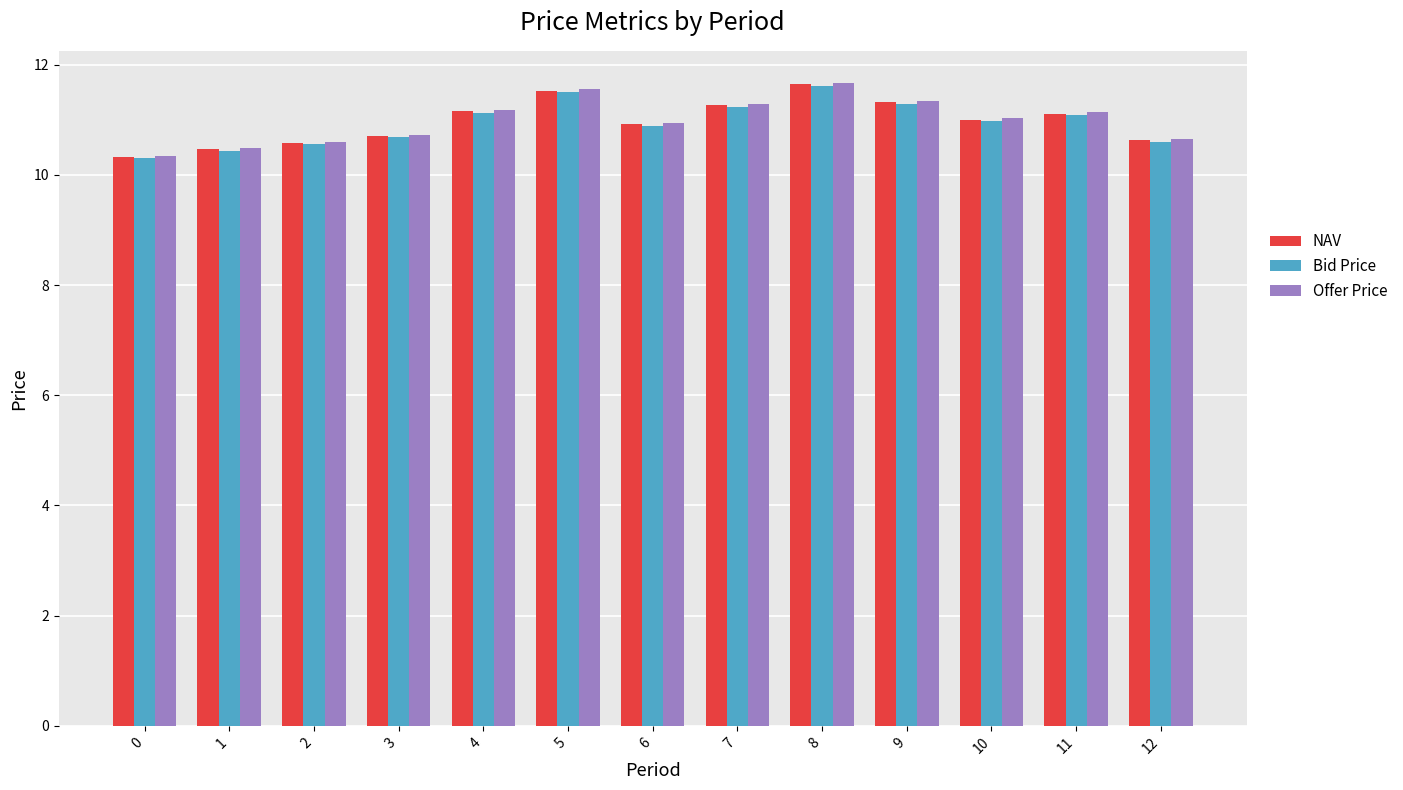

True or false: NAV has a value of 11.1 at 11.

True